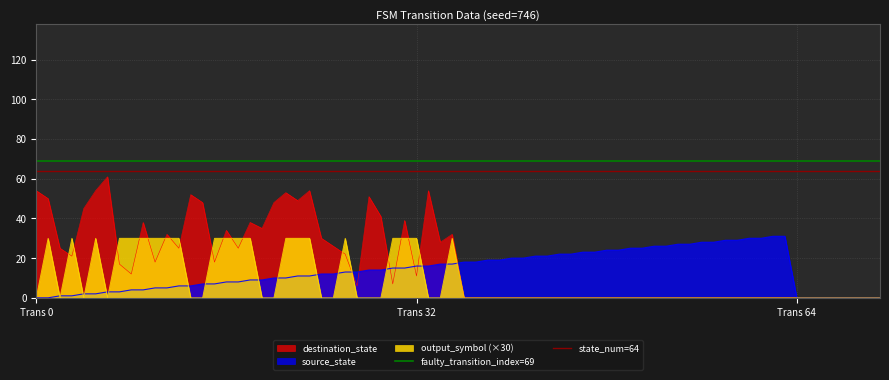

At which label does faulty_transition_index=69 reach its minimum?

Trans 0